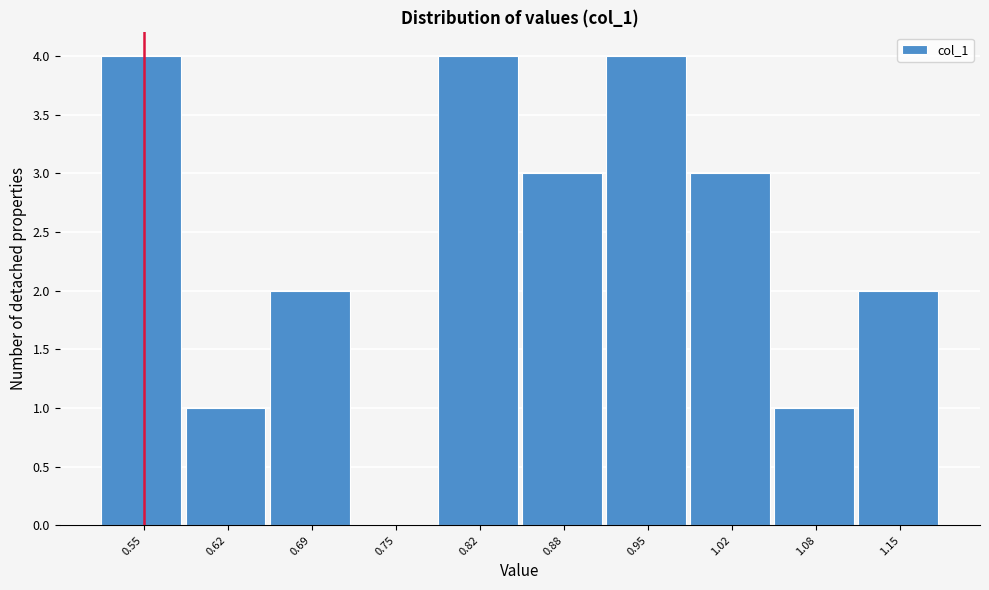

Reading right to left, list all the values displayed in this chart.

1.15=2	1.08=1	1.02=3	0.95=4	0.88=3	0.82=4	0.75=0	0.69=2	0.62=1	0.55=4